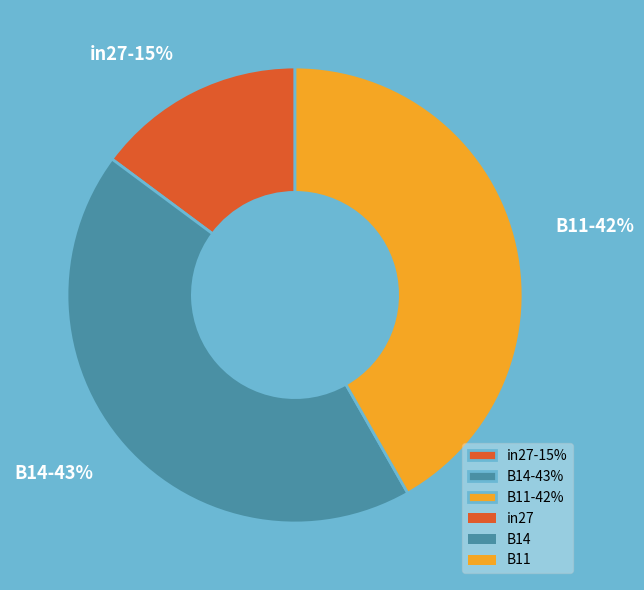

Is it true that B14 is 43% of the pie?

True